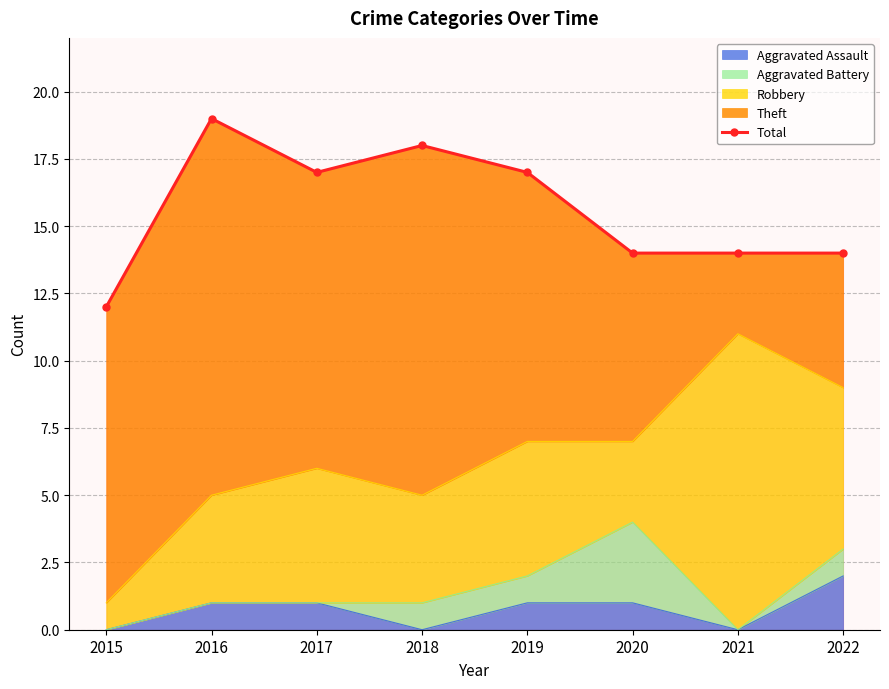

What is the value of the 3rd point from the left?

17